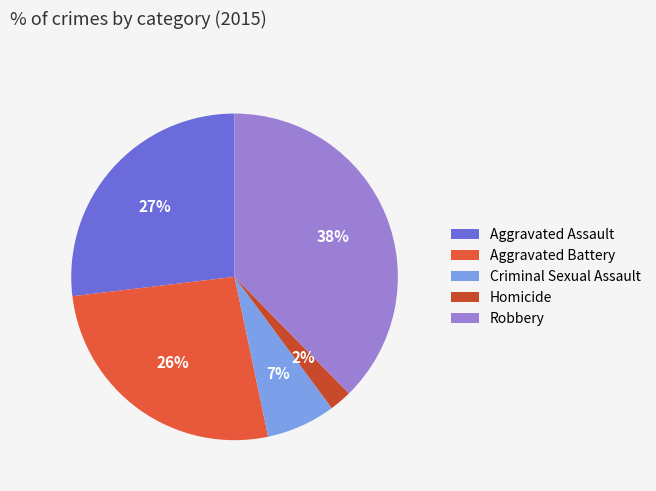

To the nearest percent, what portion does Aggravated Assault represent?

27%